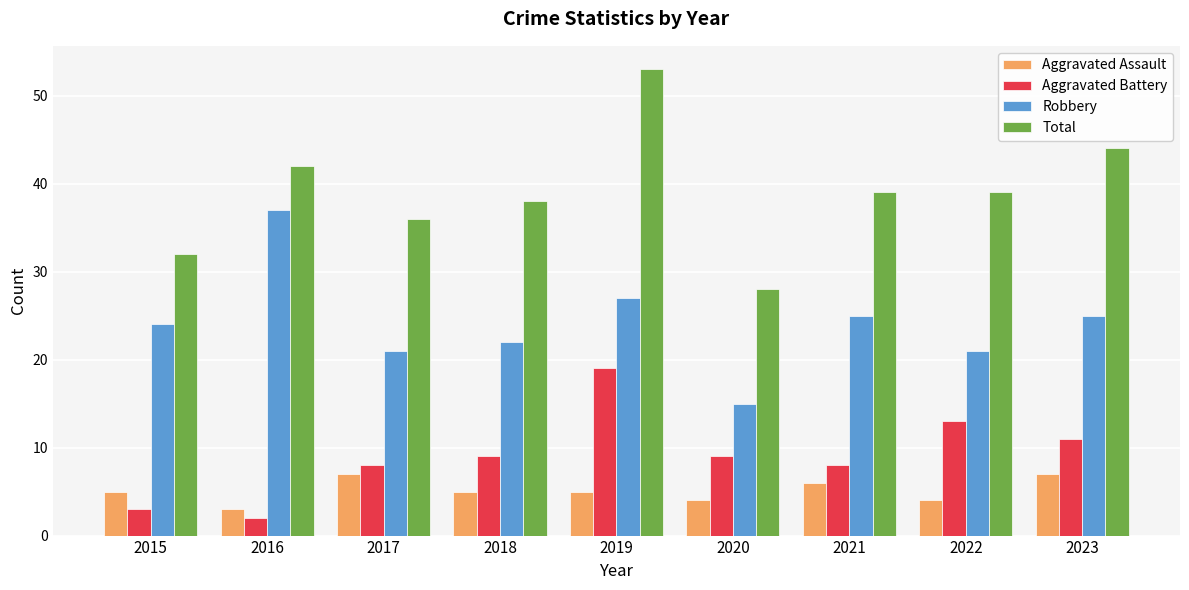

Read the Aggravated Assault value at 2016.

3